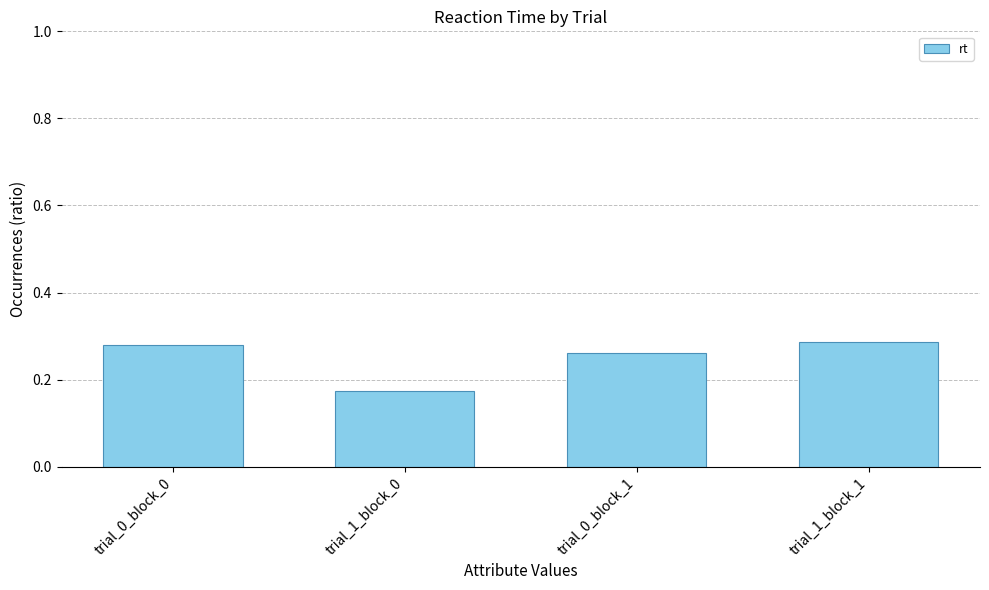

At which label is the value closest to 0?

trial_1_block_0